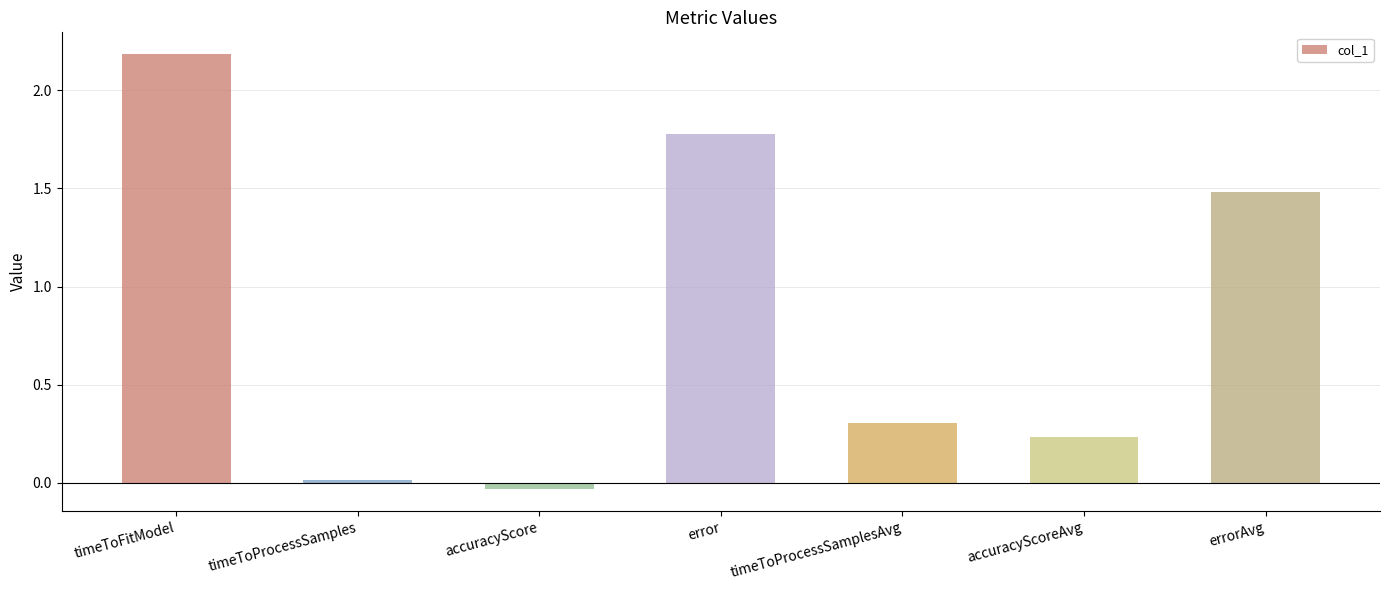

Which category has the highest value across all series?

timeToFitModel